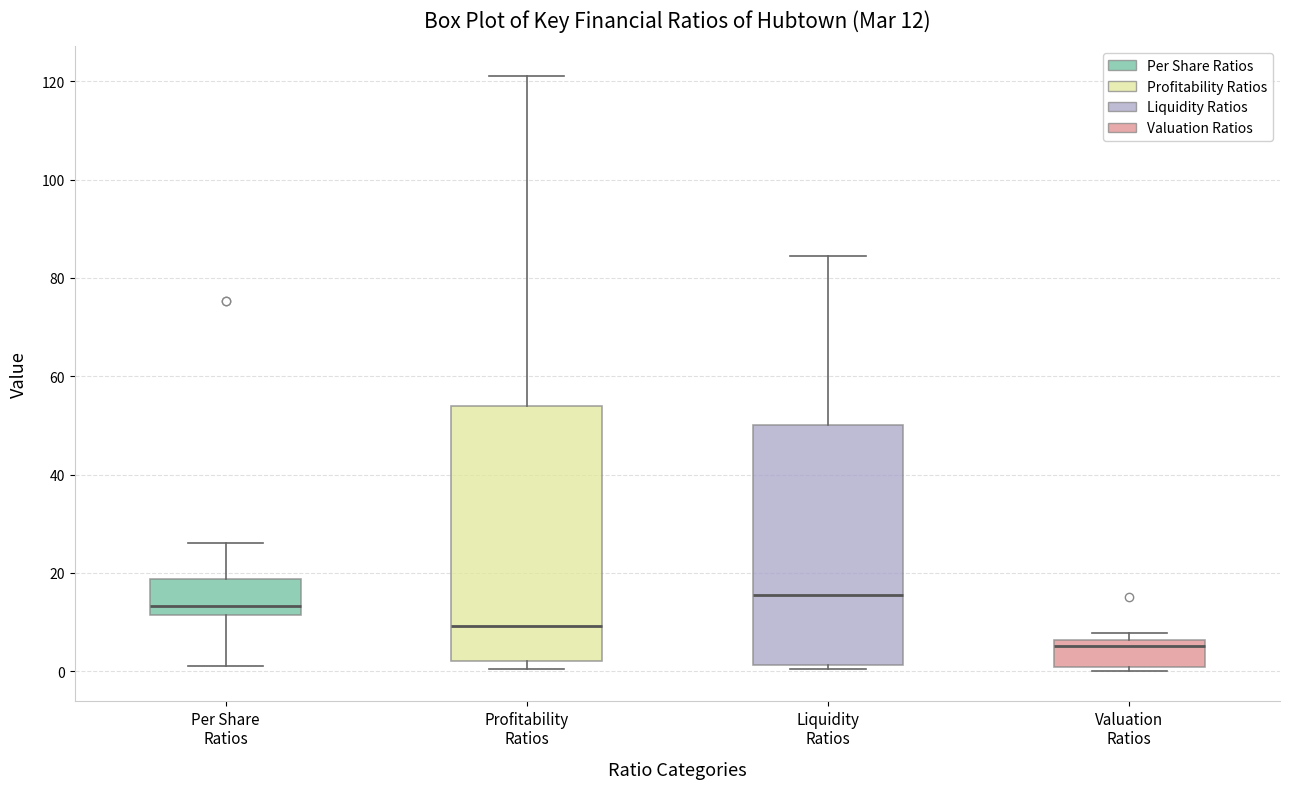

Which box's median line is the lowest?

Valuation Ratios